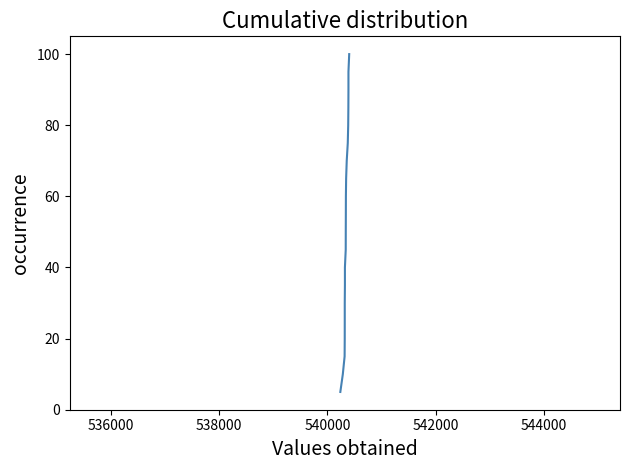

What is the value of the 10th point from the left?

50.0